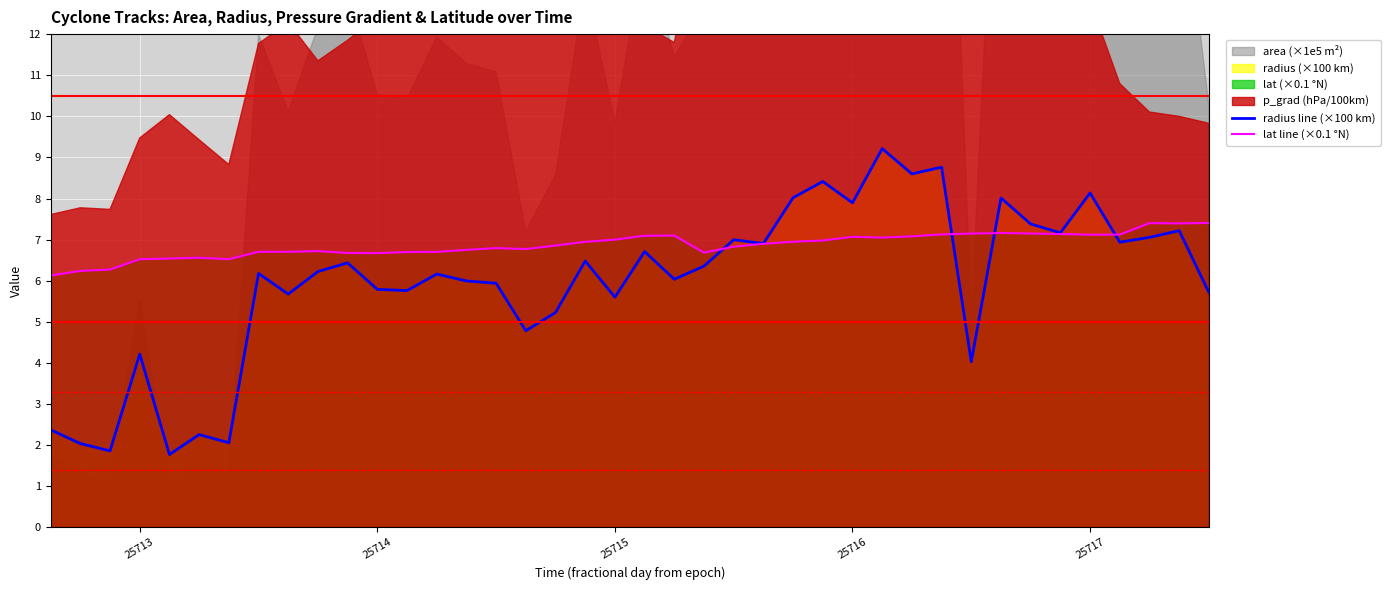

What is the sum of all lat line (×0.1 °N) values?

274.7